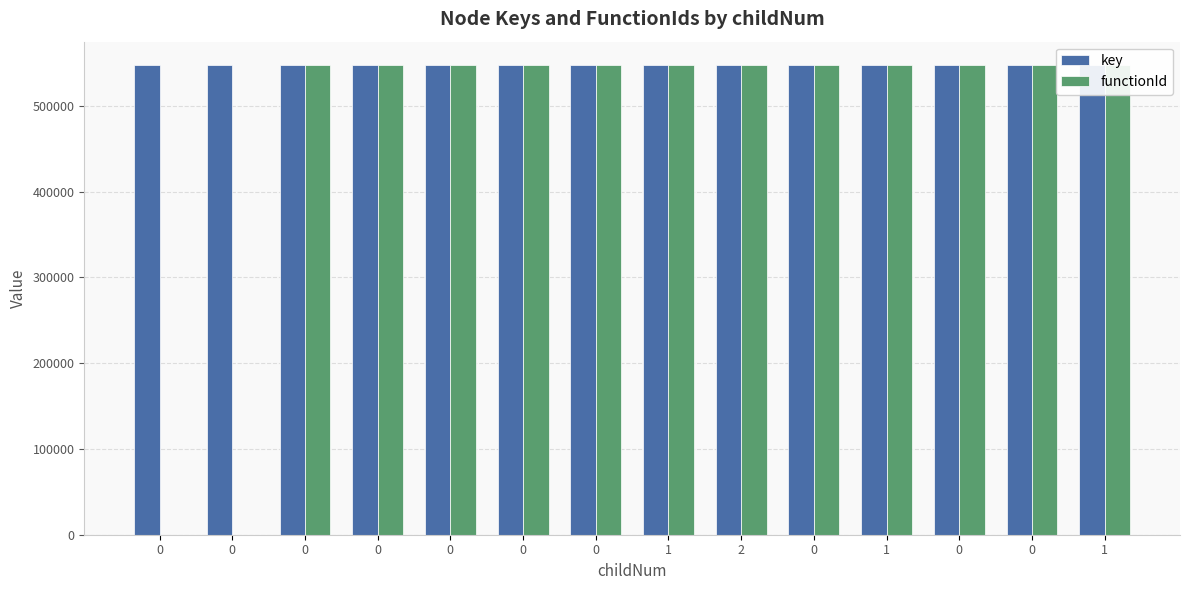

What are all the series names shown in the legend?

key, functionId